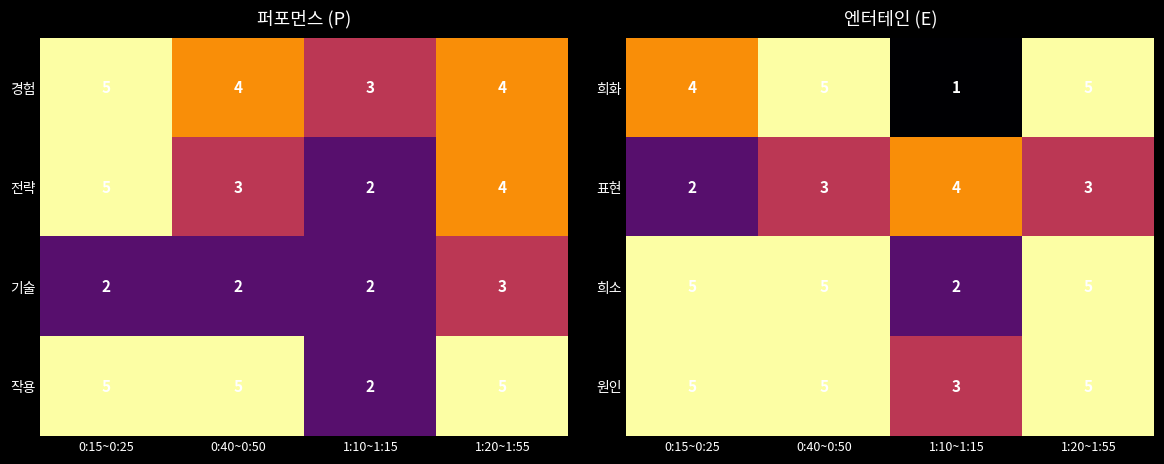

What is the maximum value for 원인?

5